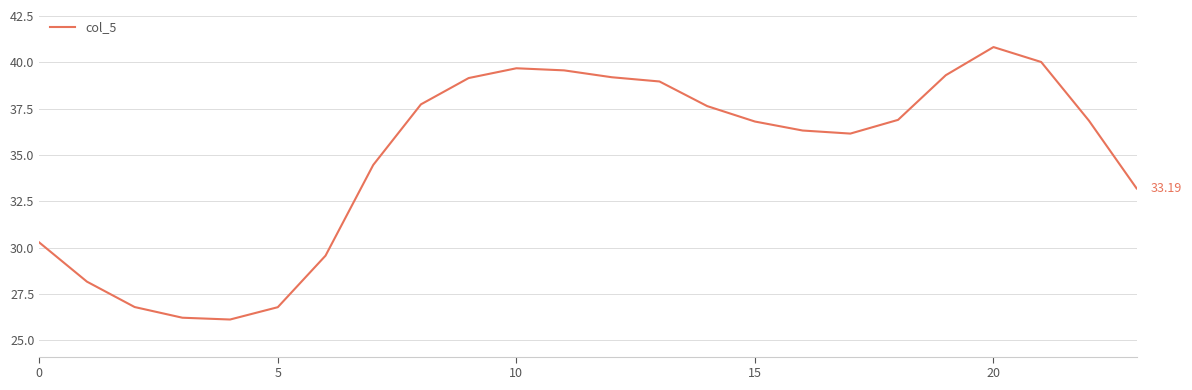

What is the label of the 15th point from the left?

14